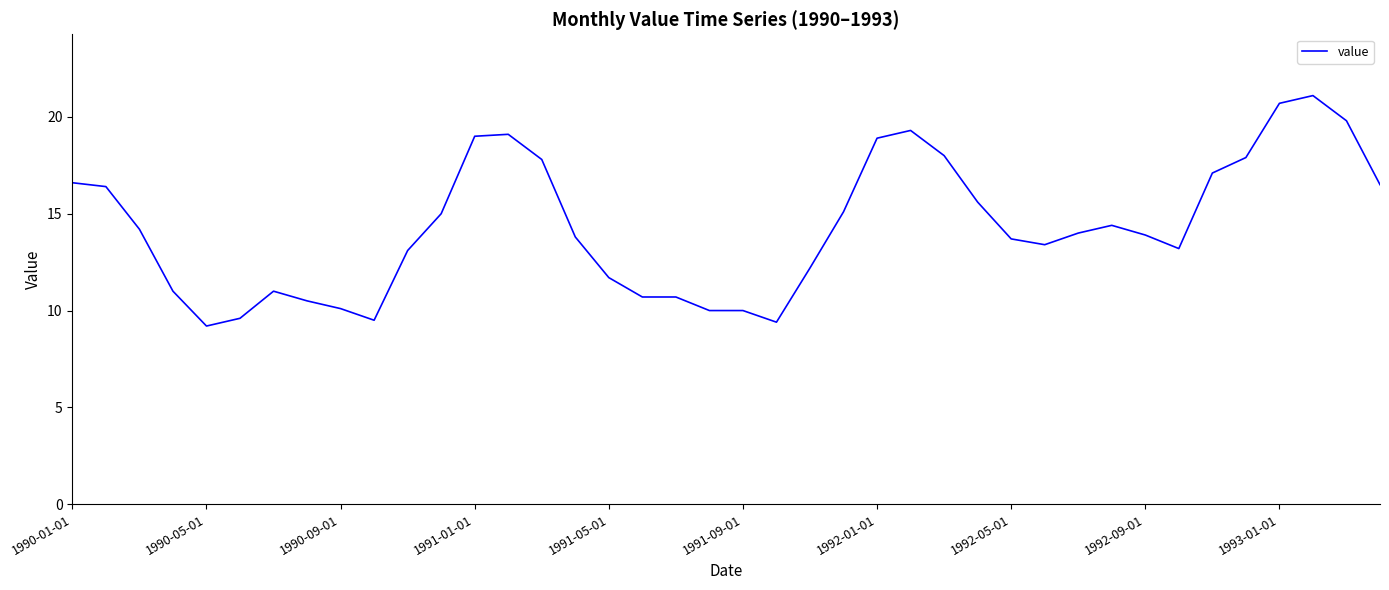

What is the minimum value shown in the chart?

9.2